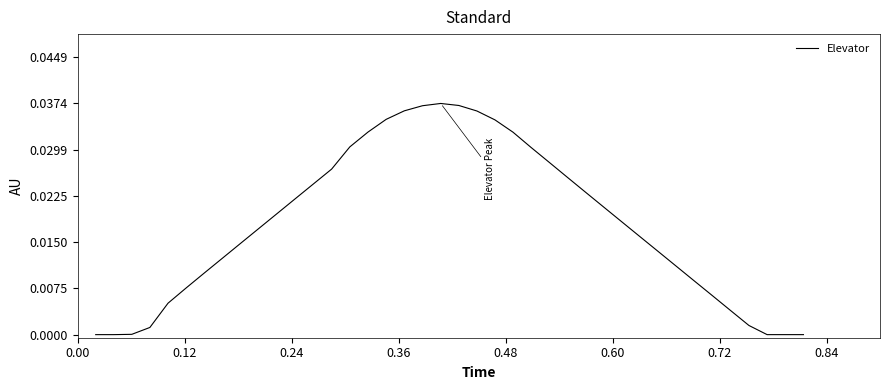

How many lines are shown in the chart?

1